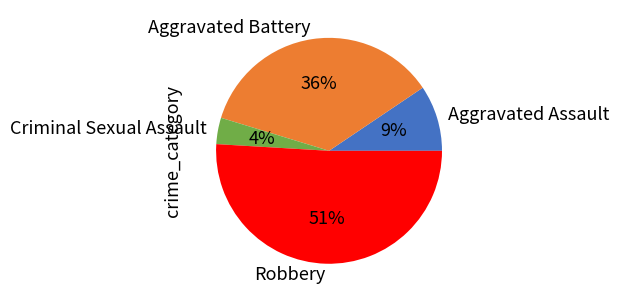

What percentage is the Criminal Sexual Assault slice, to the nearest percent?

4%